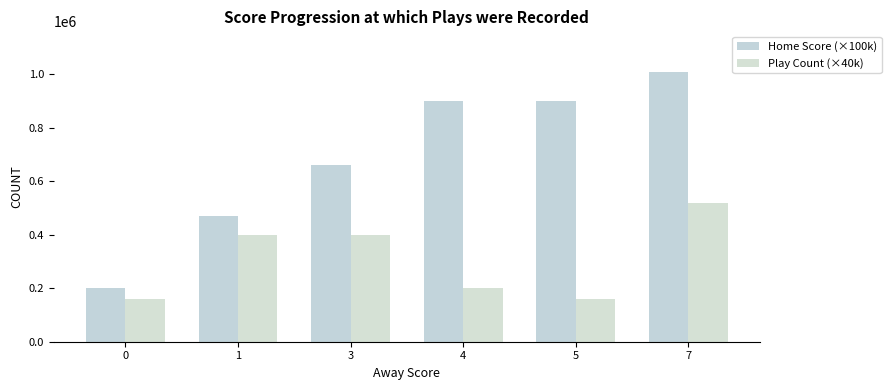

How many data points does each series have?

6